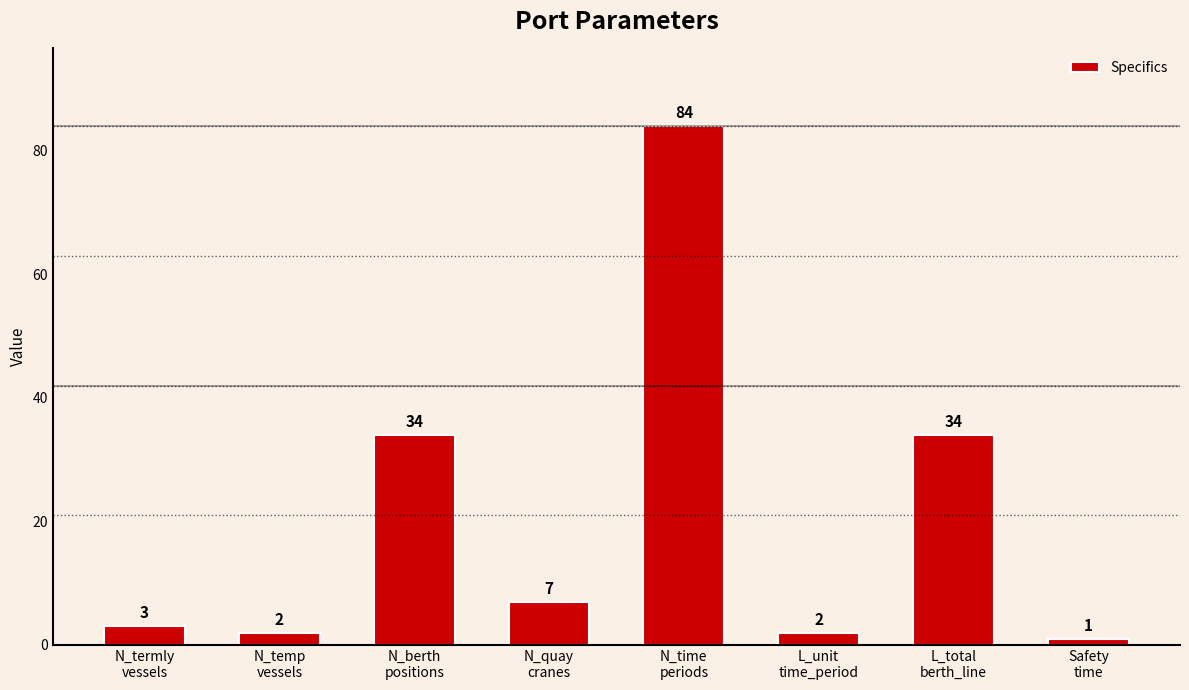

Between N_temp
vessels and L_total
berth_line, which is larger?

L_total
berth_line